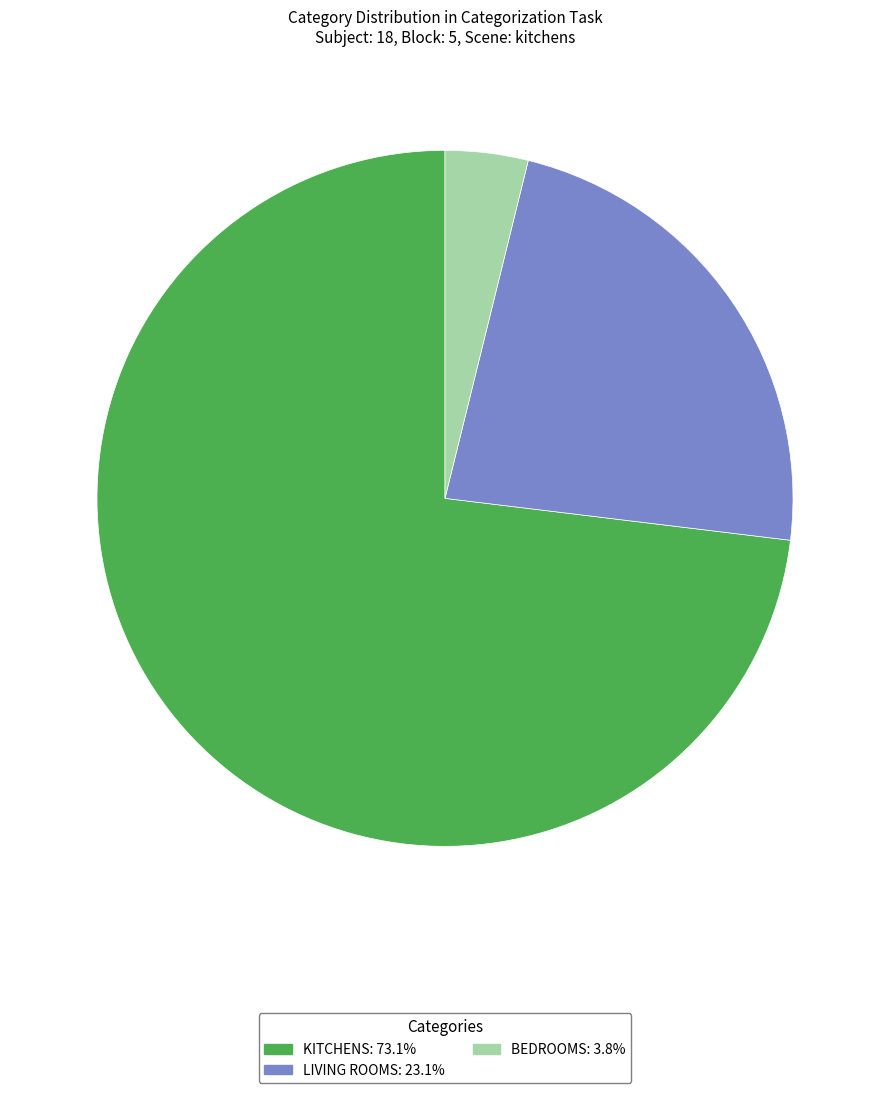

Does any single category account for the majority?

Yes